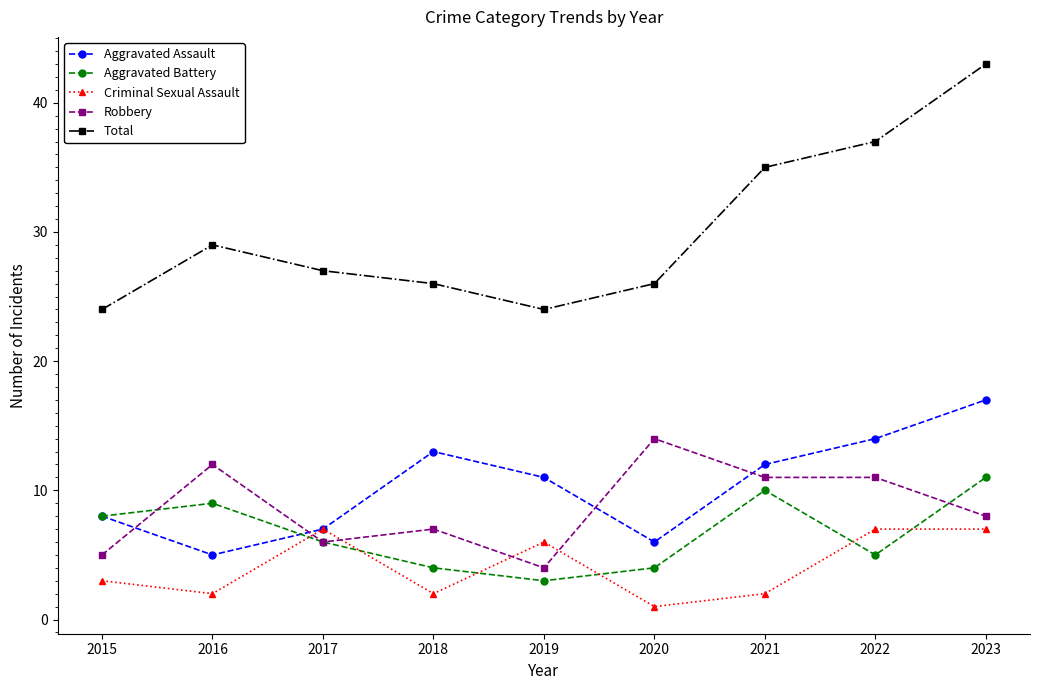

How many interior local peaks does the Aggravated Assault series have?

1